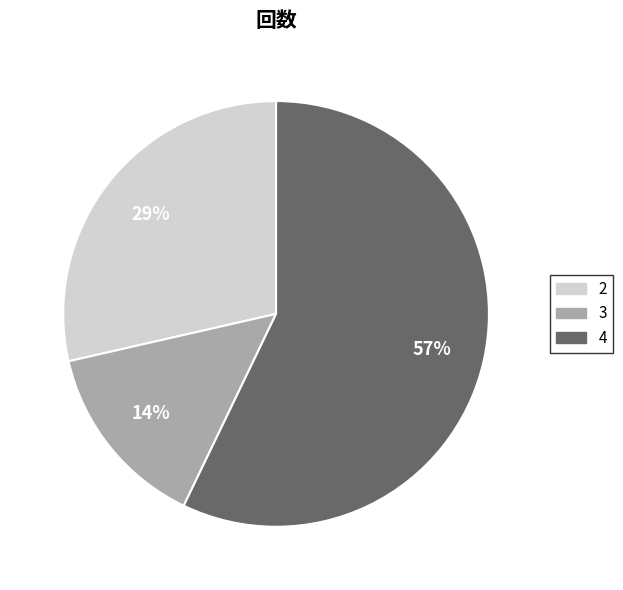

Is the sum of 3 and 4 greater than half?

Yes